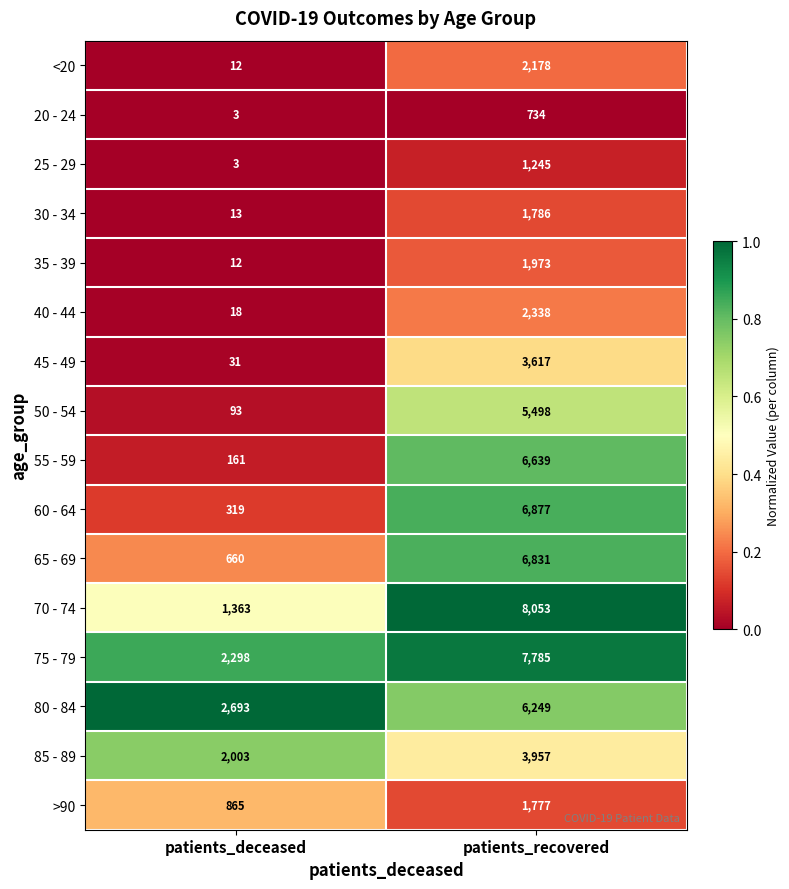

Which series has the largest range (max minus min)?

70 - 74